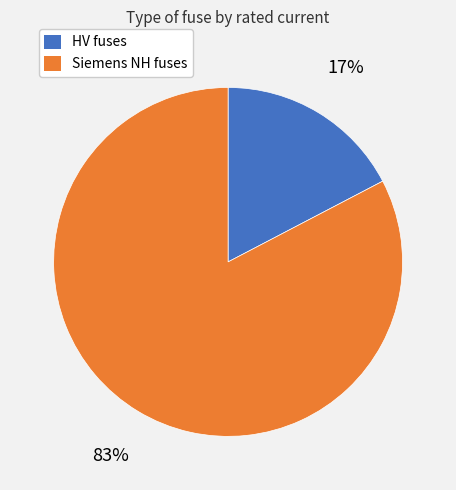

True or false: Siemens NH fuses accounts for 70% of the total.

False